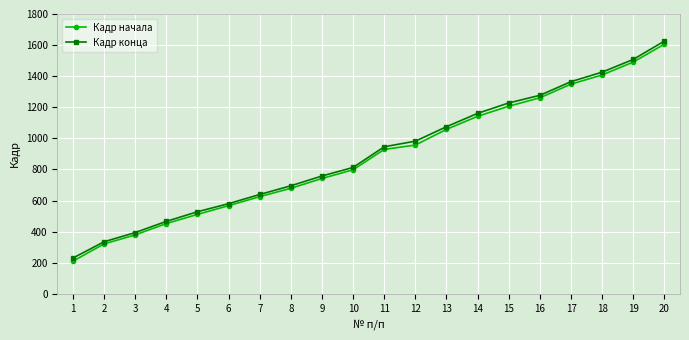

Which series changed the most between 4 and 12?

Кадр конца